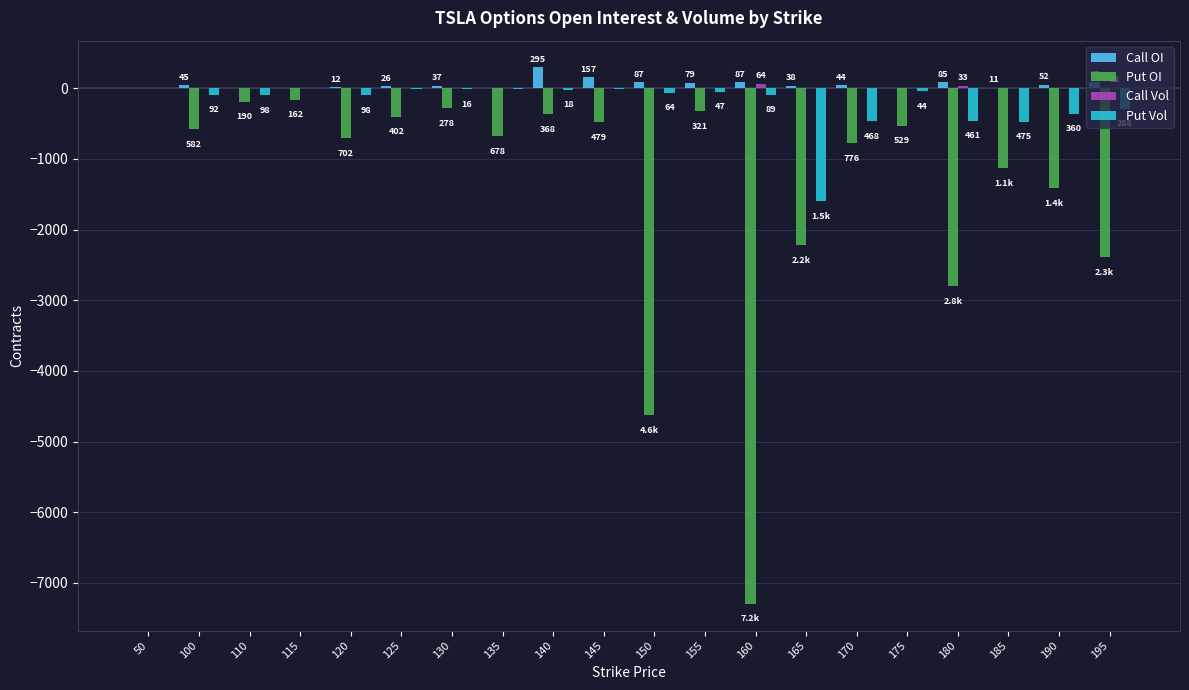

What is the sum of all Call OI values?

1158